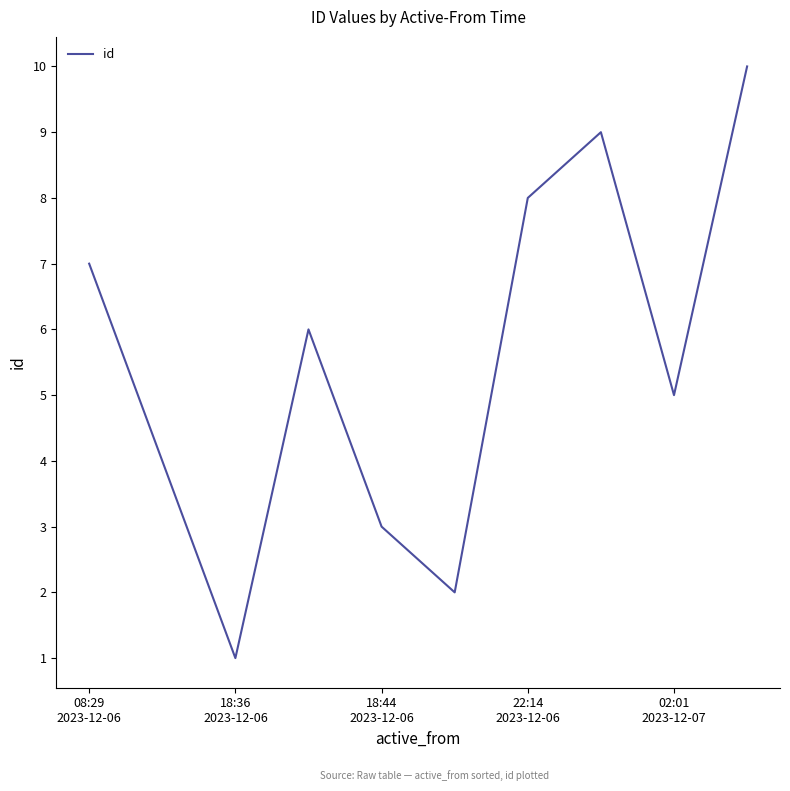

What is the maximum value shown in the chart?

10